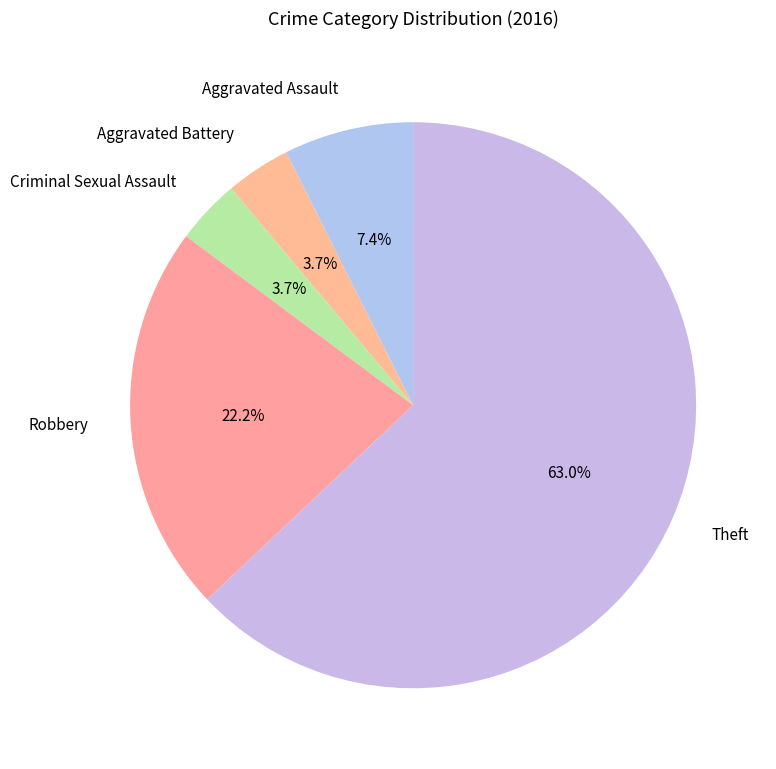

To the nearest percent, what percentage of the pie is Aggravated Assault?

7%